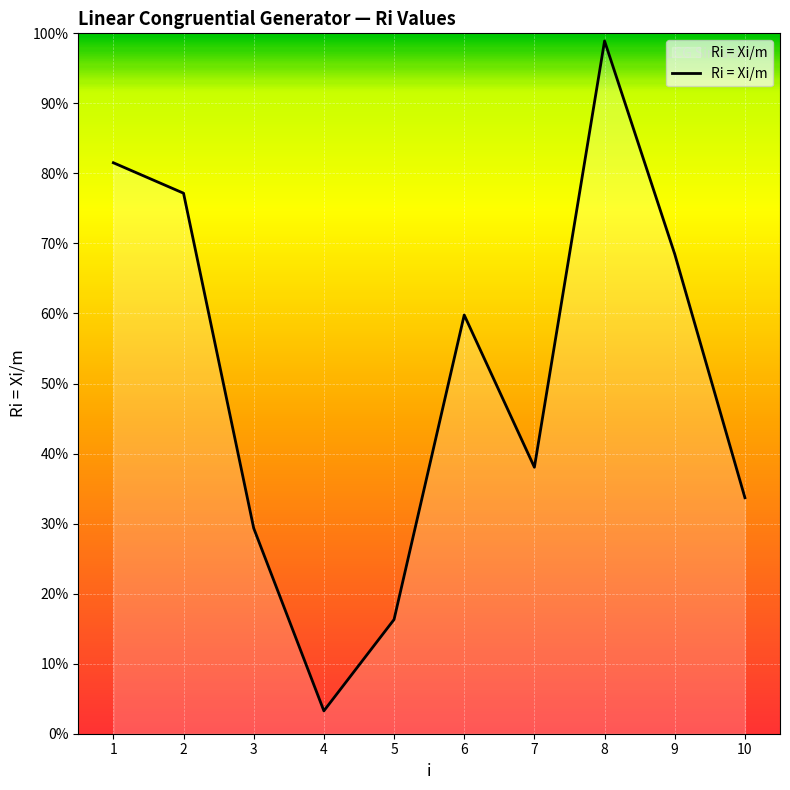

Rank the categories by value from highest to lowest.

8, 1, 2, 9, 6, 7, 10, 3, 5, 4